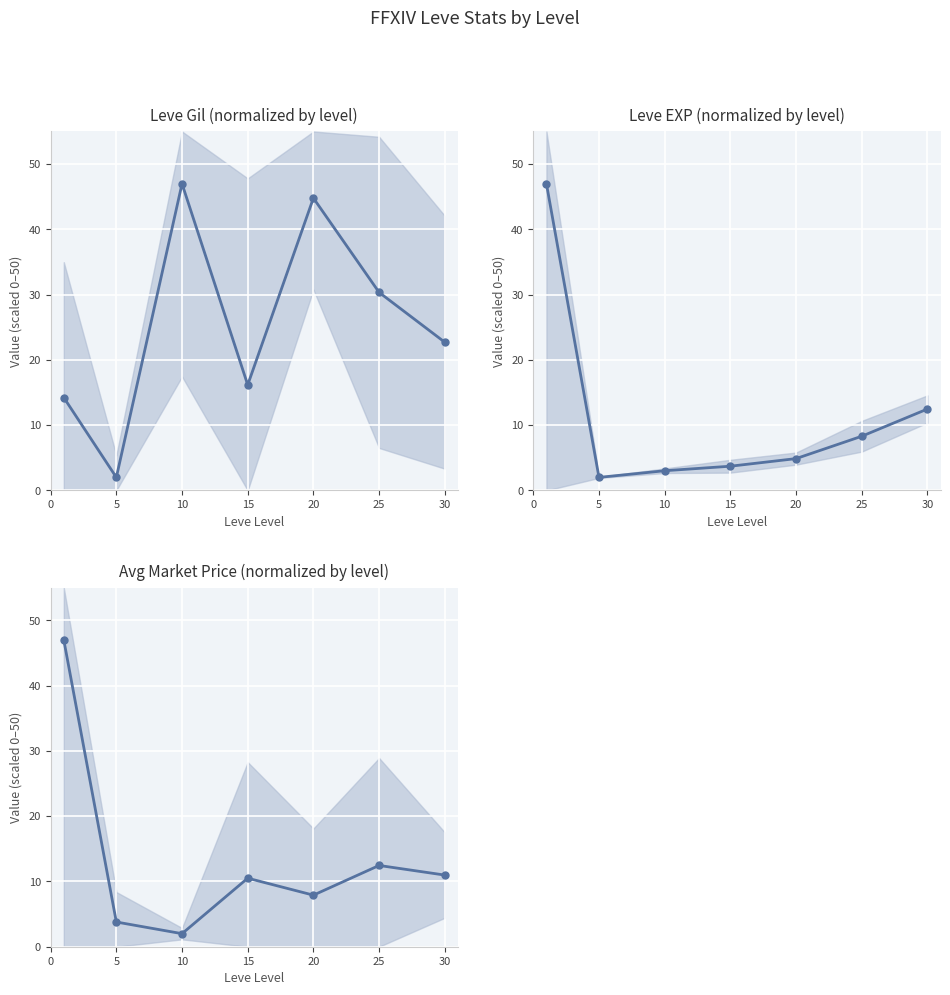

Rank the series by their maximum value, from highest to lowest.

Leve Gil (normalized by level), Leve EXP (normalized by level), Avg Market Price (normalized by level)